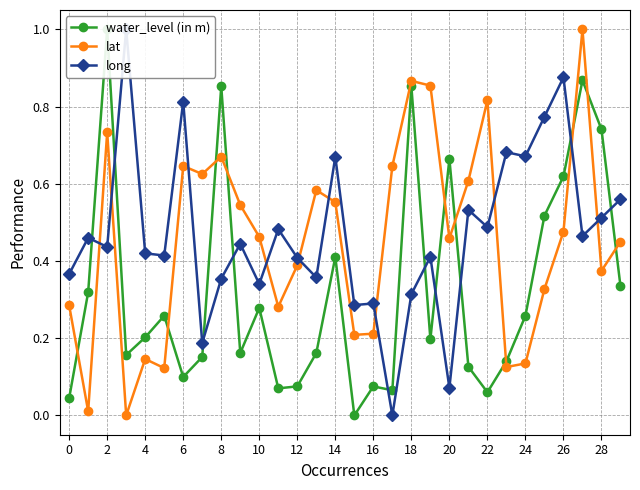

What is the maximum value for lat?

1.0